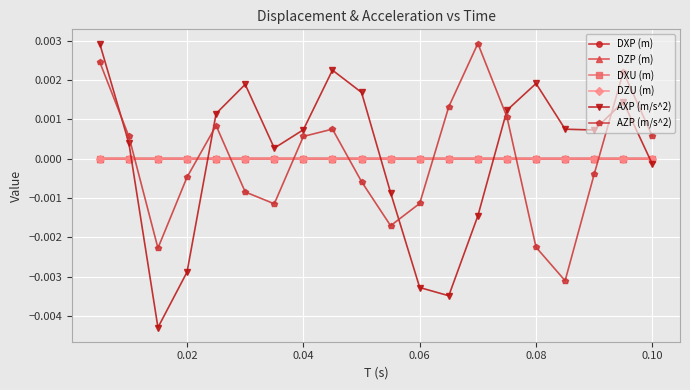

True or false: DZU (m) and AZP (m/s^2) intersect in this chart.

True